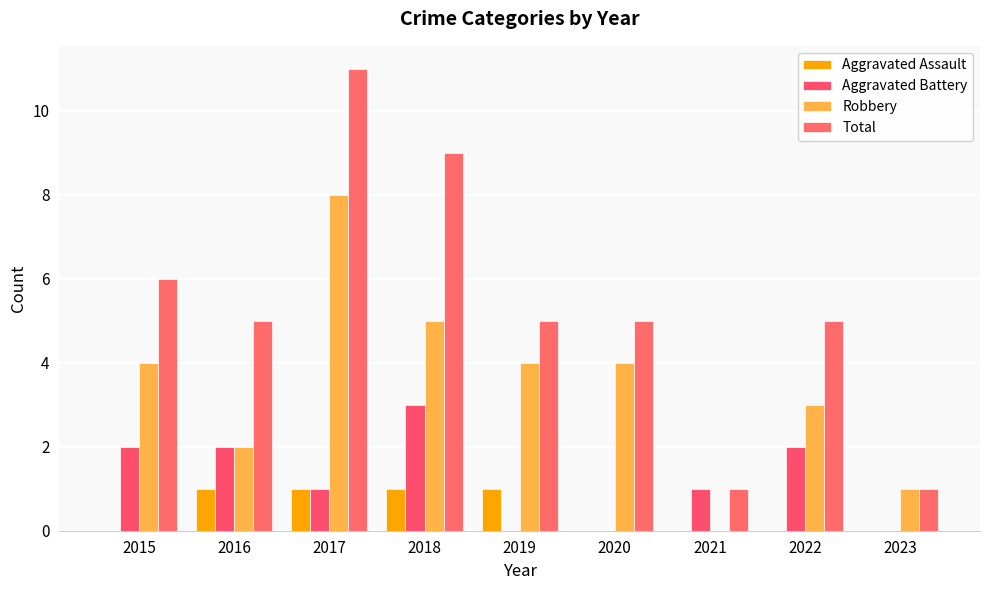

At how many categories does at least one series exceed 8?

2